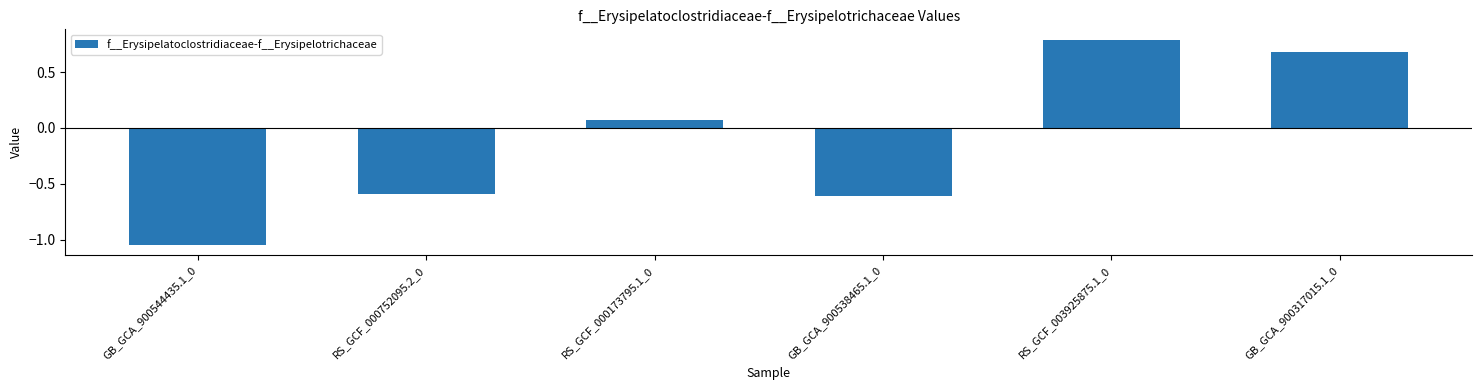

Does the chart contain stacked bars?

No